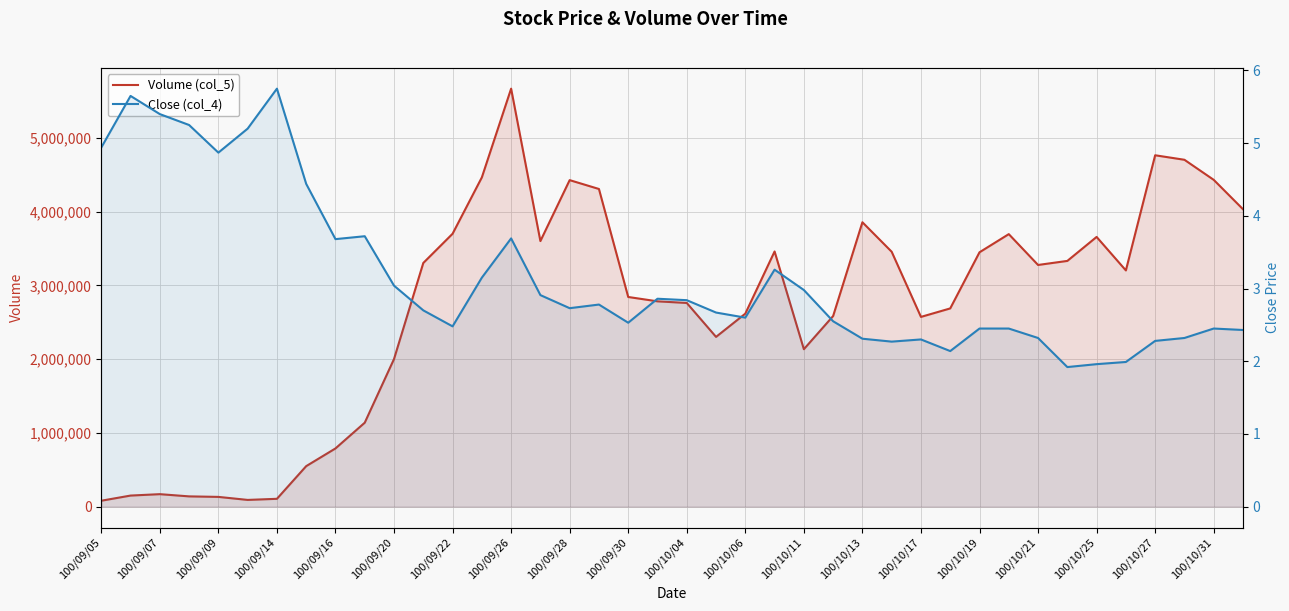

How many data points does each series have?

40